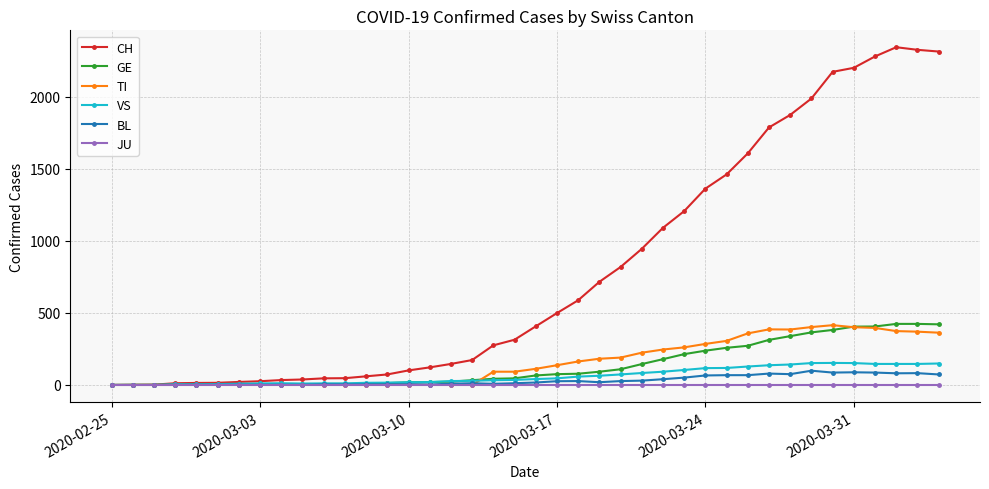

What is the maximum value shown in the chart?

2345